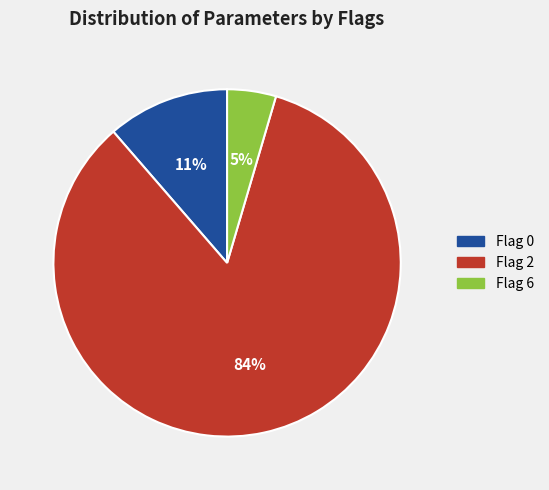

Is there a majority slice in this chart?

Yes